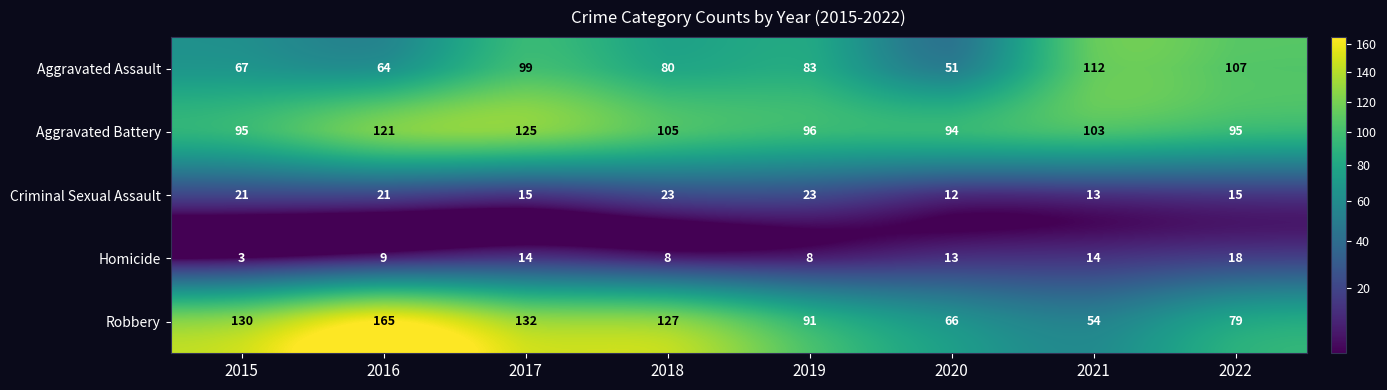

Which series has the largest range (max minus min)?

Robbery